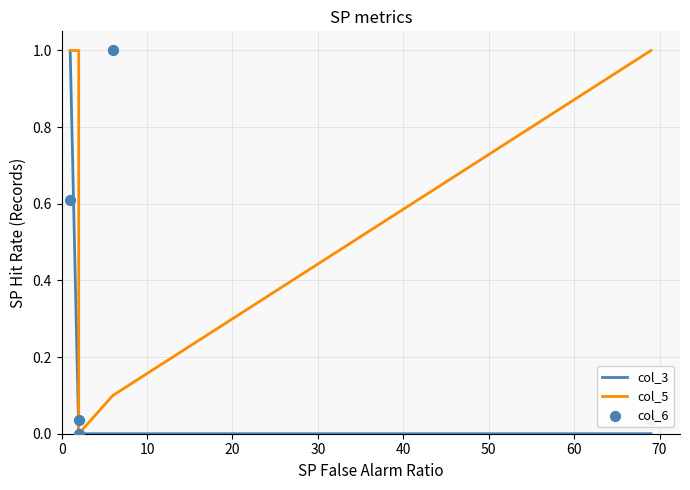

Which series has the widest spread of Y values?

col_3